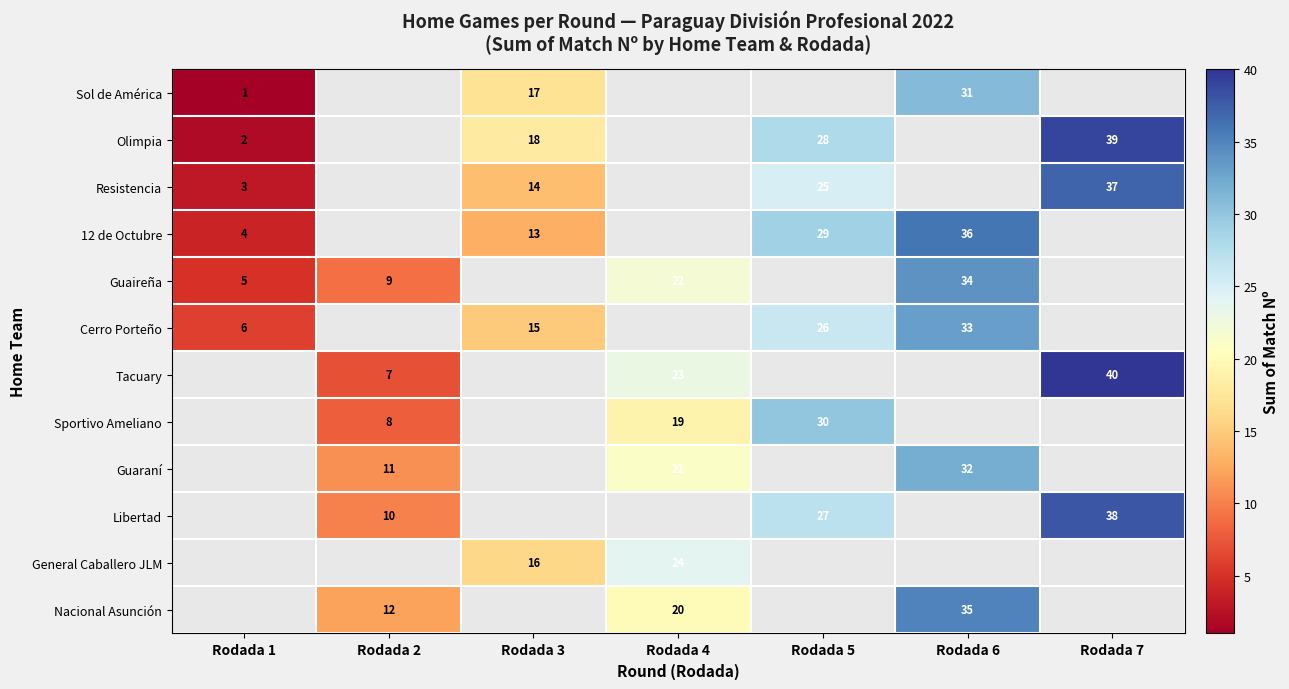

Is it true that Libertad equals 24 at Rodada 7?

False